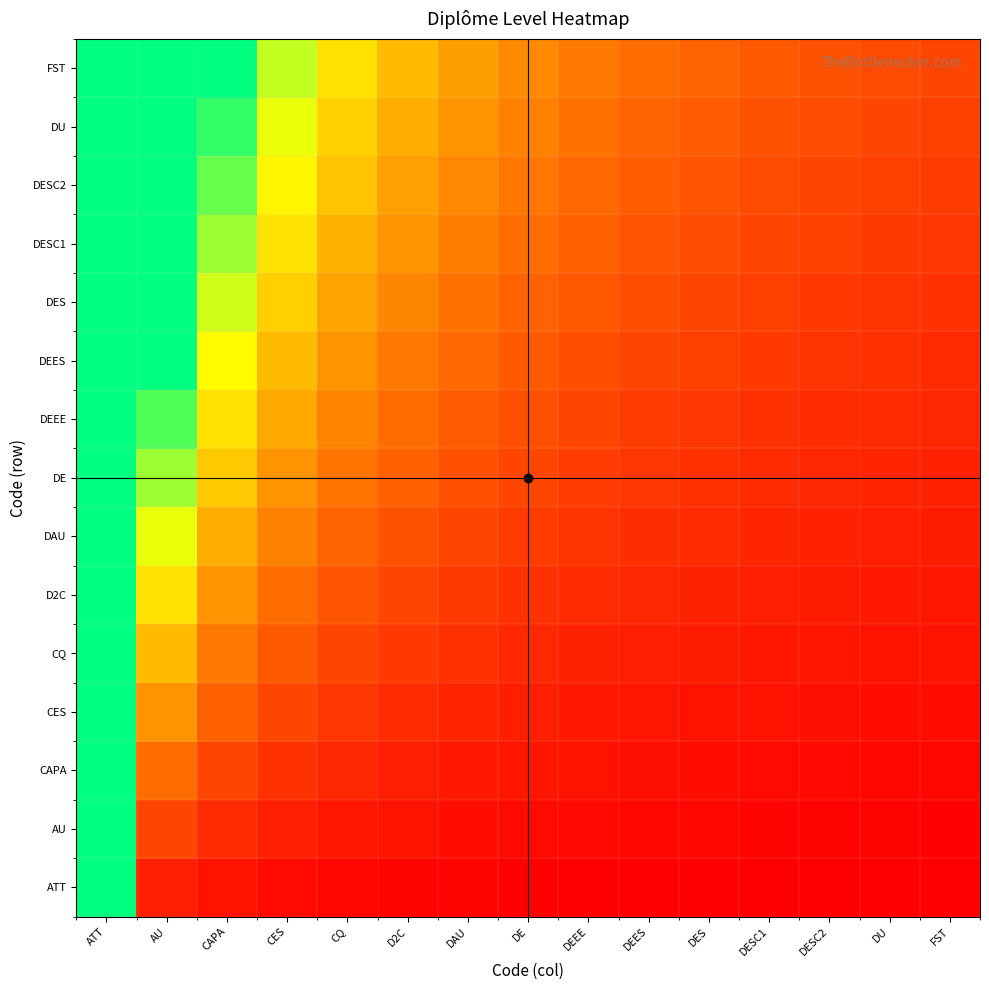

What is the minimum value shown in the chart?

0.1